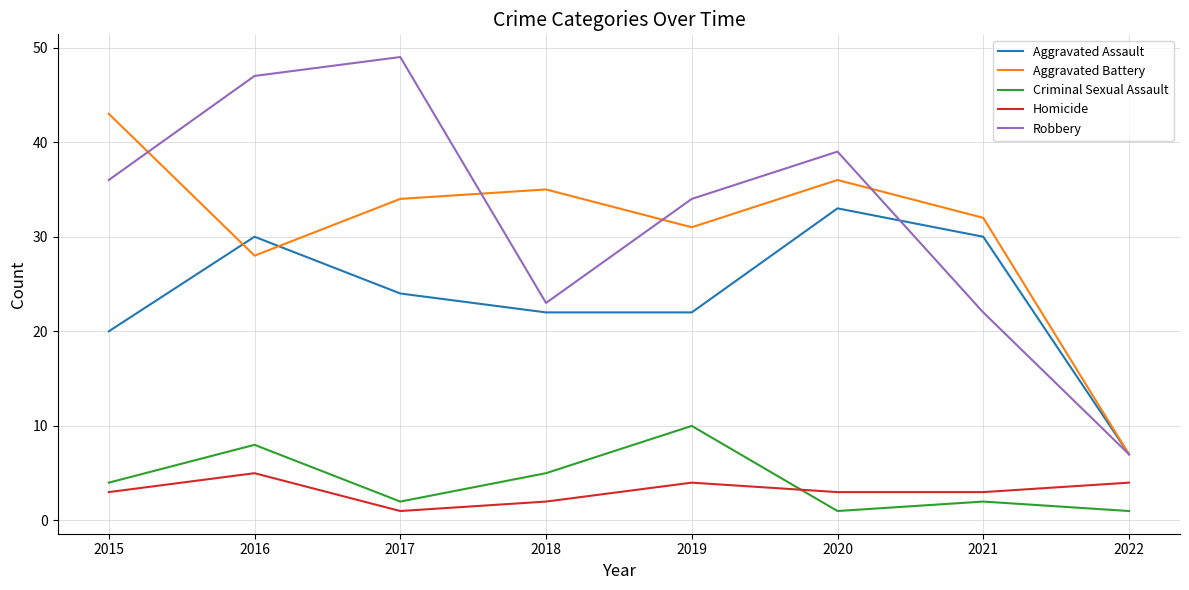

How many interior local peaks does the Robbery series have?

2